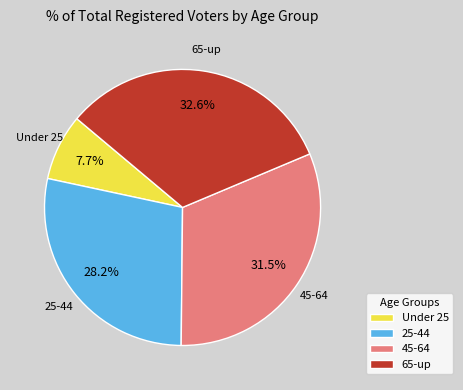

Which slice is the smallest?

Under 25